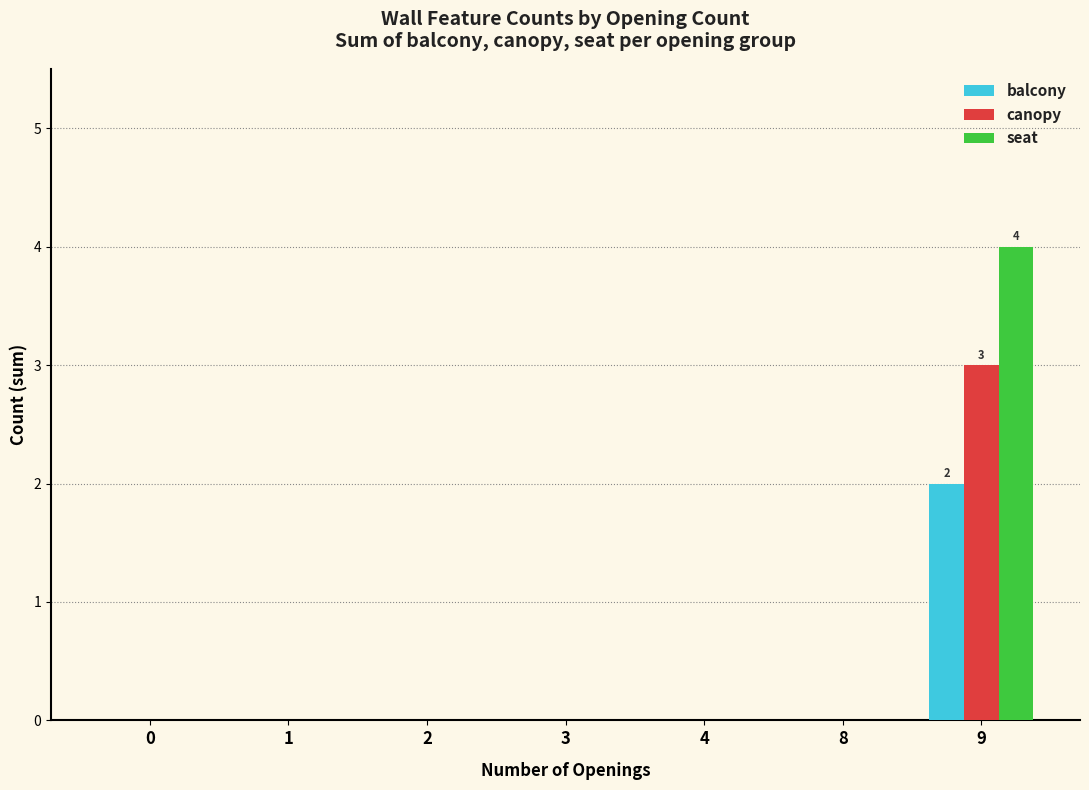

Which category has the highest value in the canopy series?

9